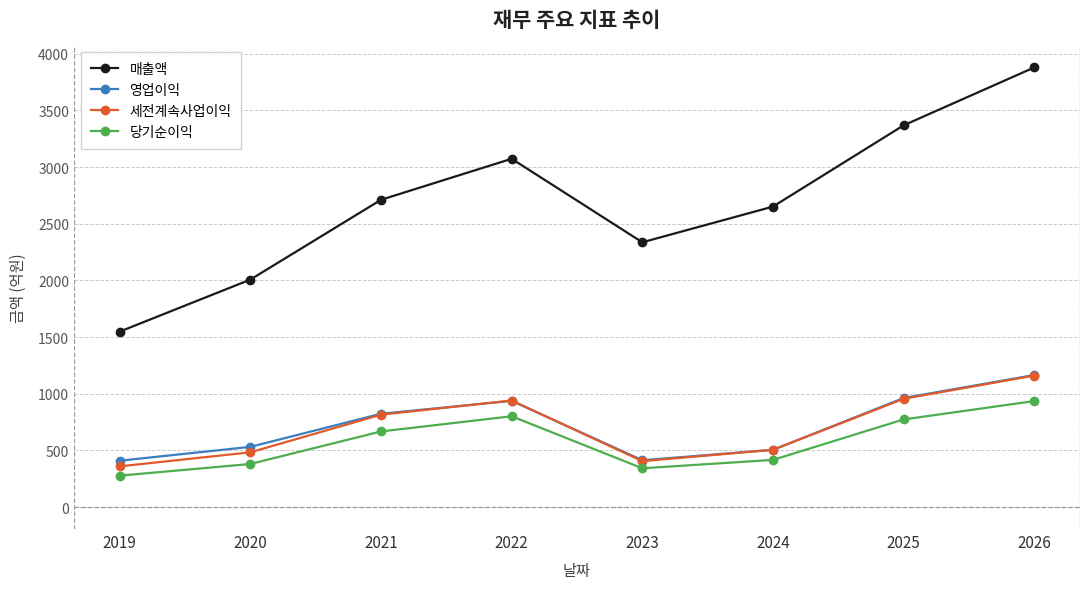

How many lines are shown in the chart?

4